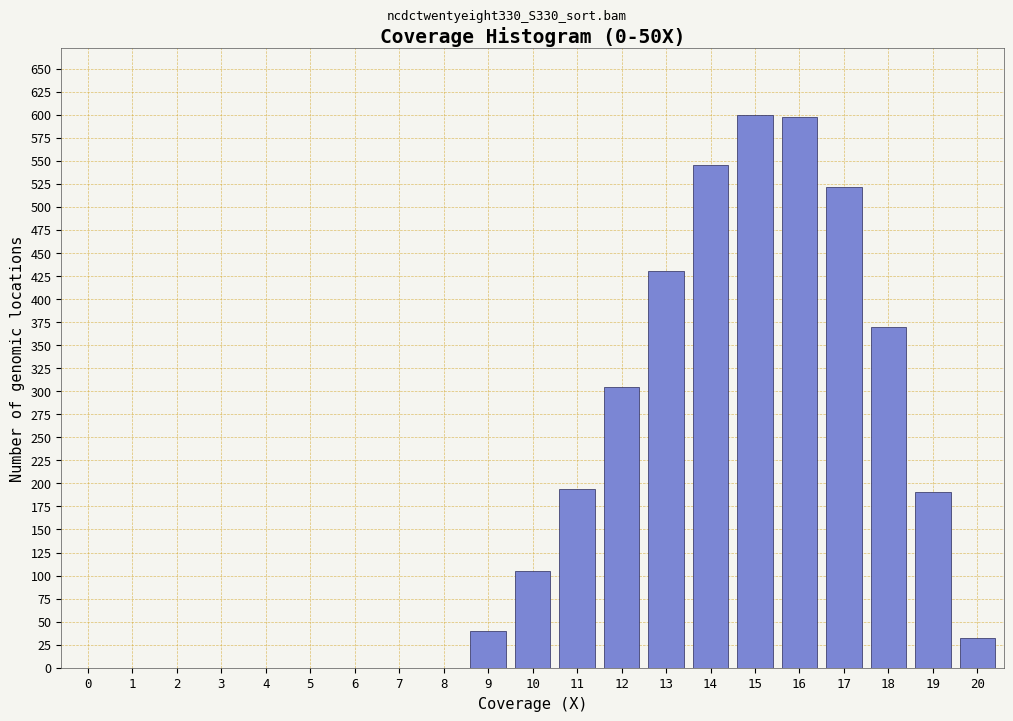

What value does the data have at 20?

32